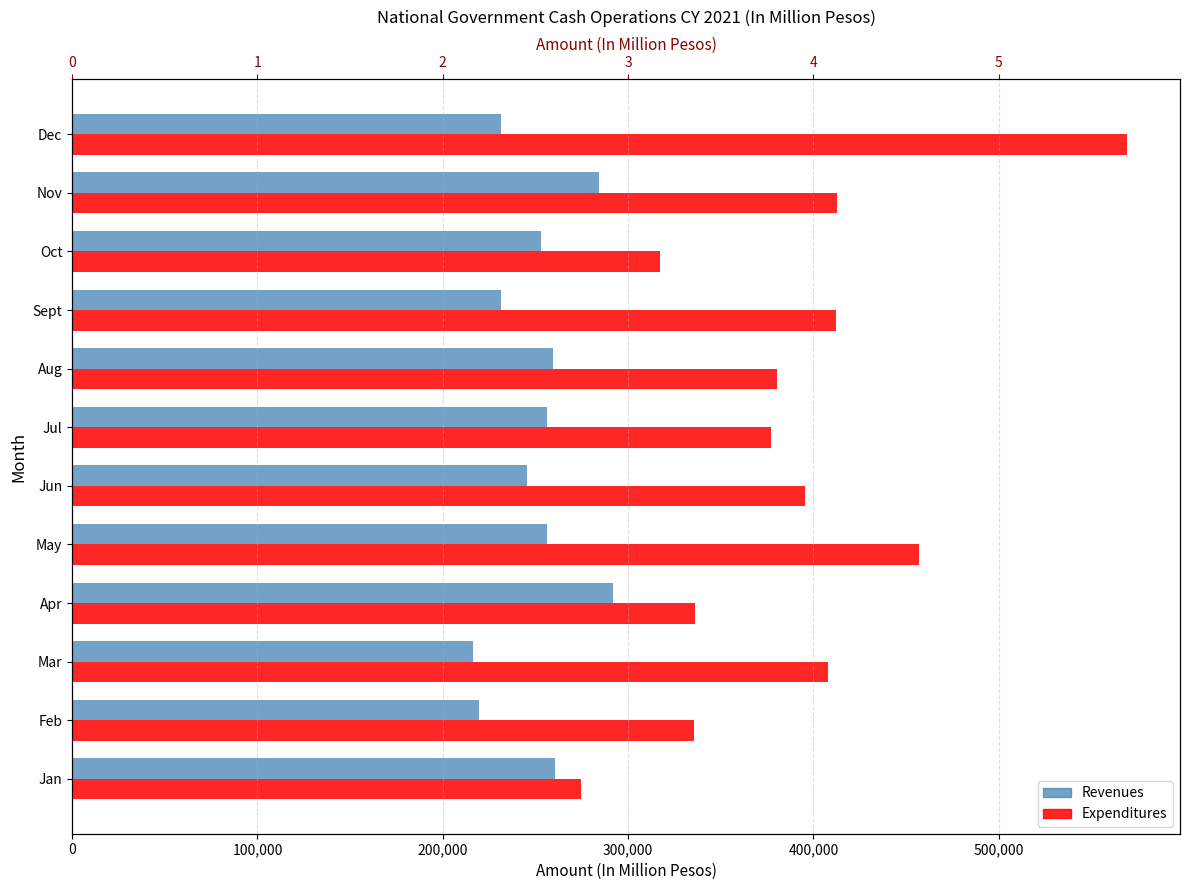

How many groups of bars are there?

12